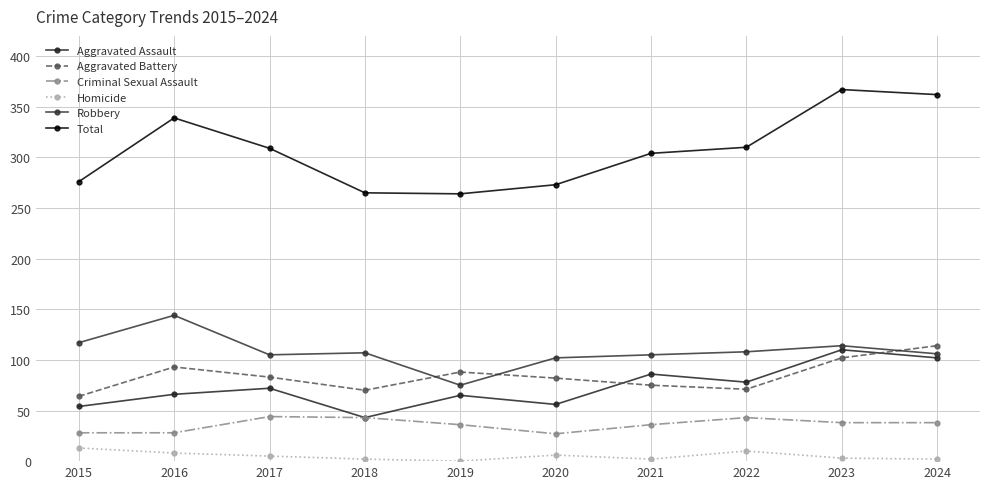

How many categories are shown in the chart?

10